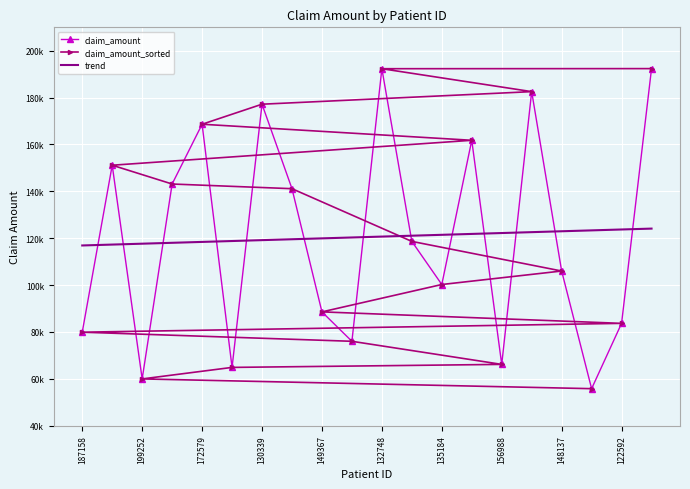

Is the value of claim_amount at 11 greater than the value of claim_amount_sorted at 19?

No